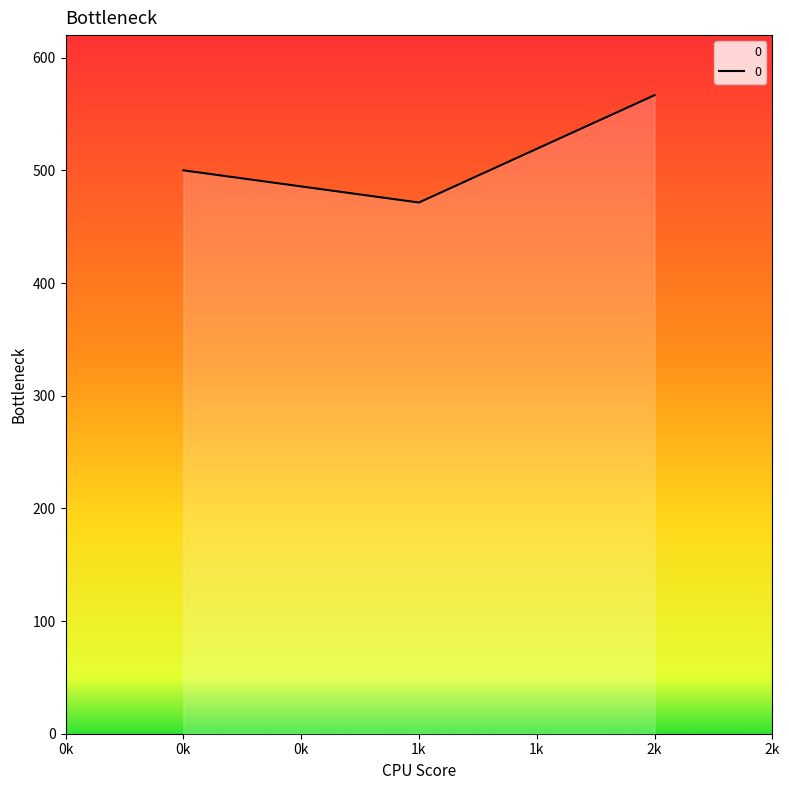

Is it true that the value at 1k is 843.8?

False